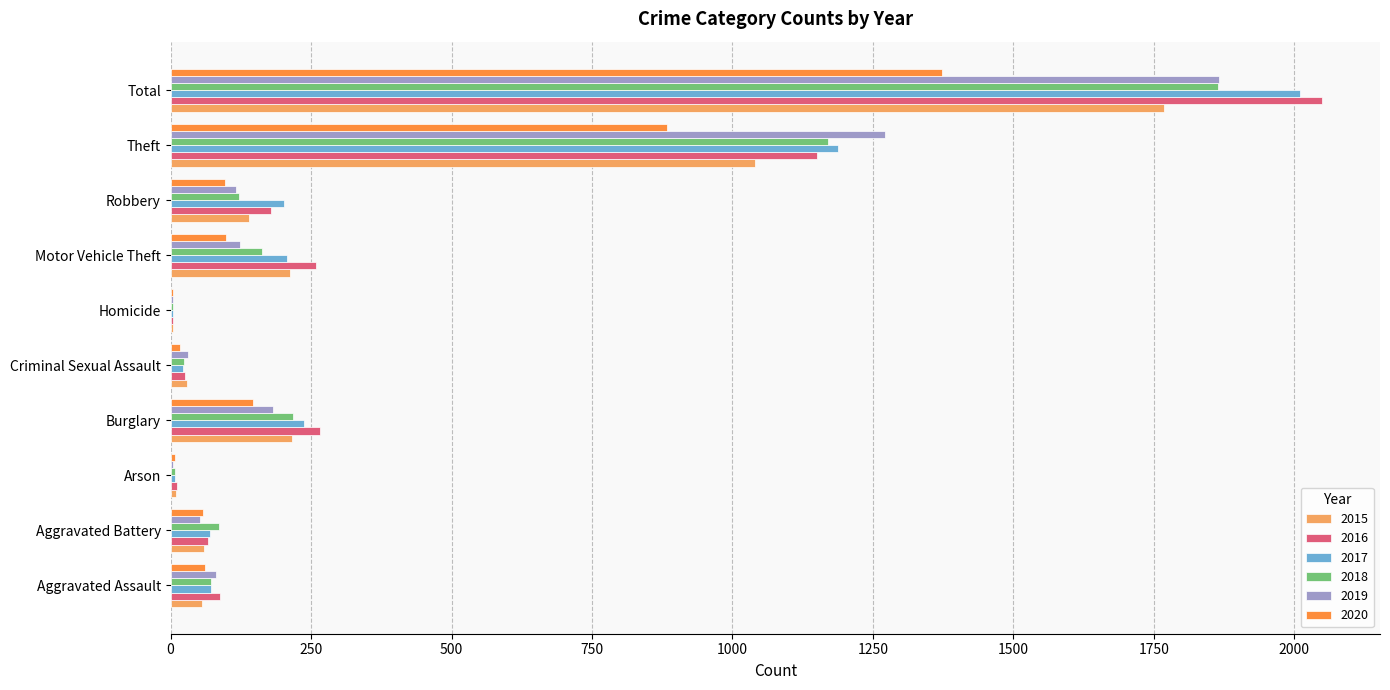

What is the difference between the 2018 values at Robbery and Motor Vehicle Theft?

42